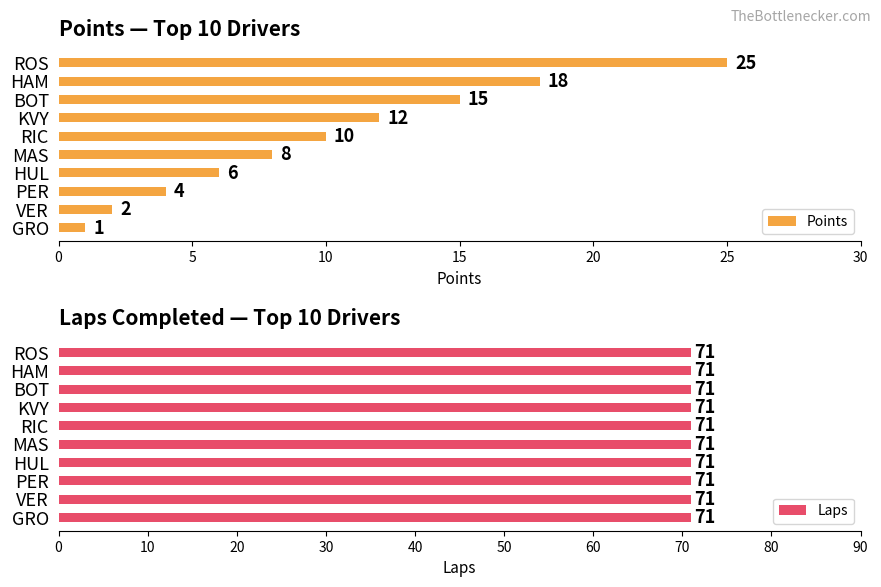

Read the Points value at ROS.

25